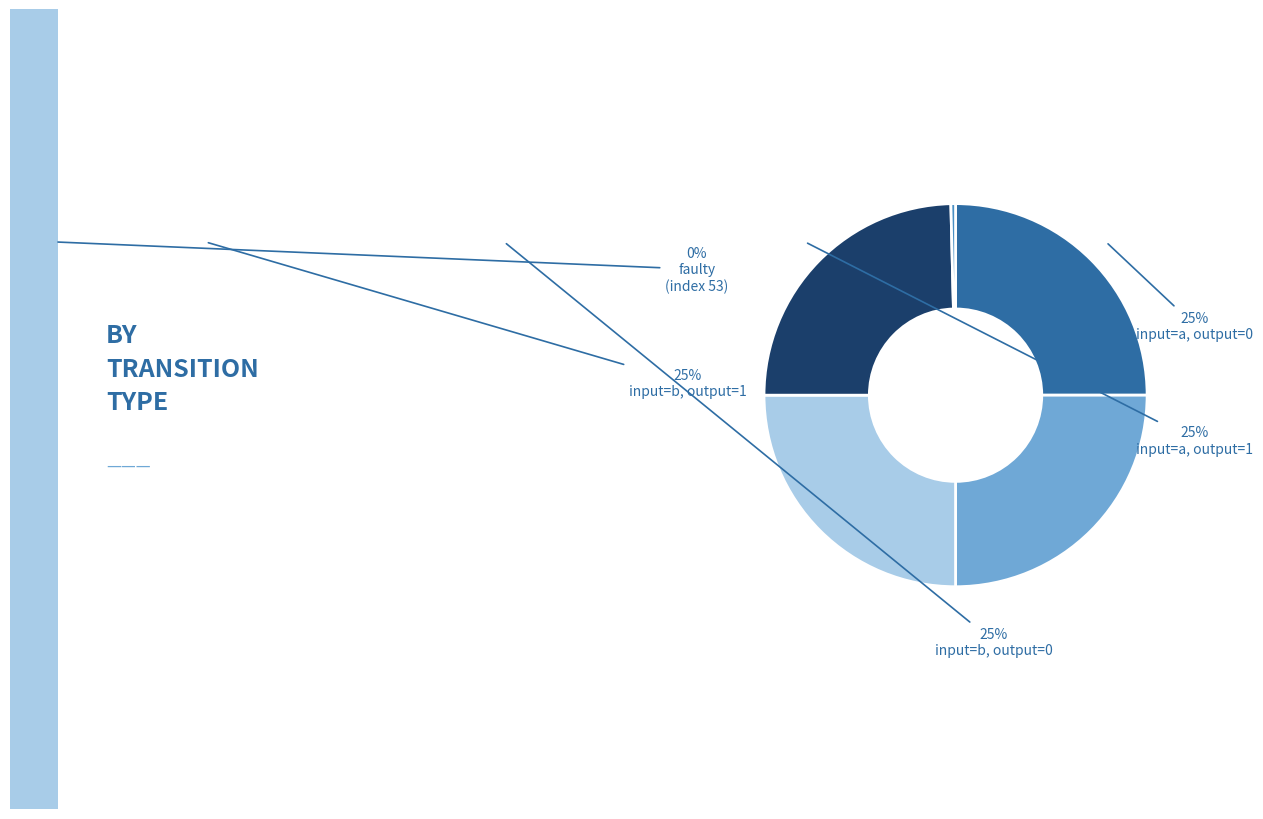

Does any single category account for the majority?

No